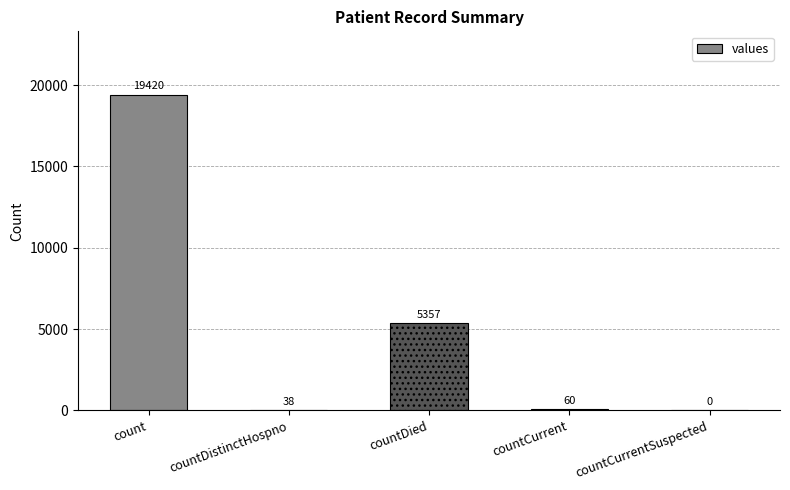

The chart shows a value of 5357 at countDied. True or false?

True